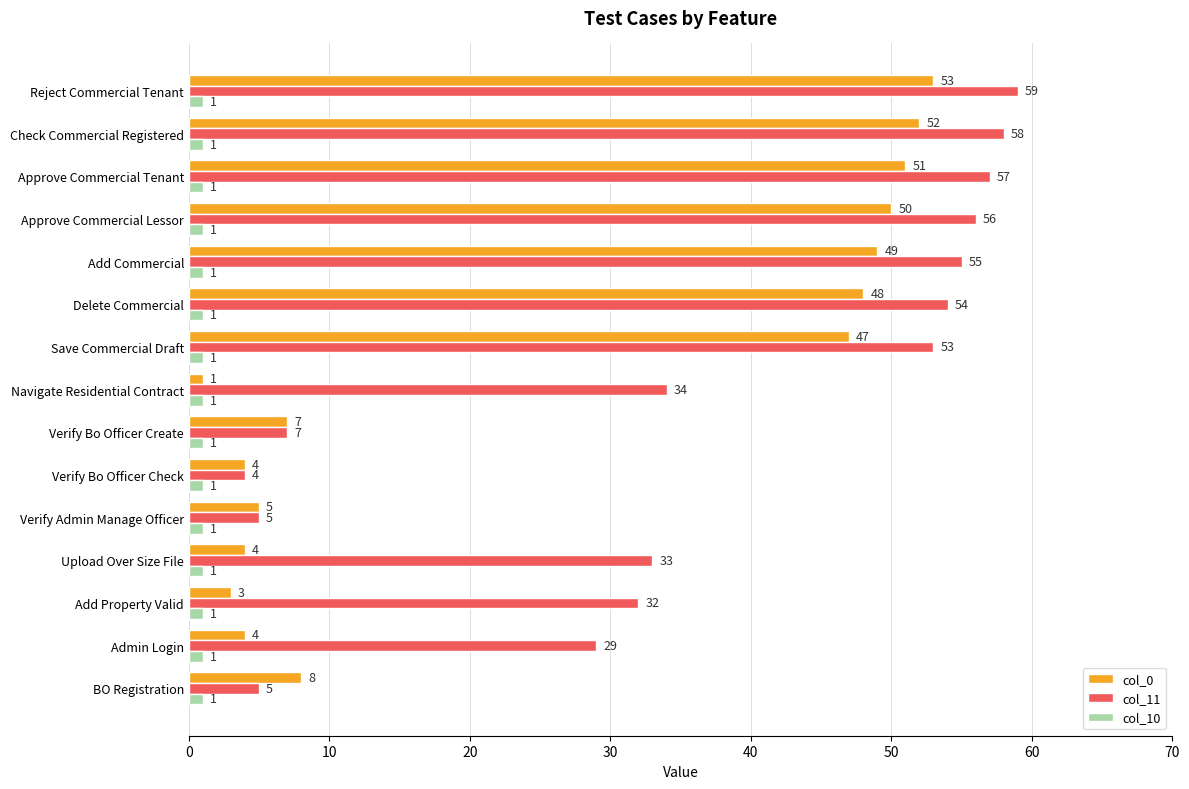

What is the difference between the second highest and minimum values in the col_0 series?

51